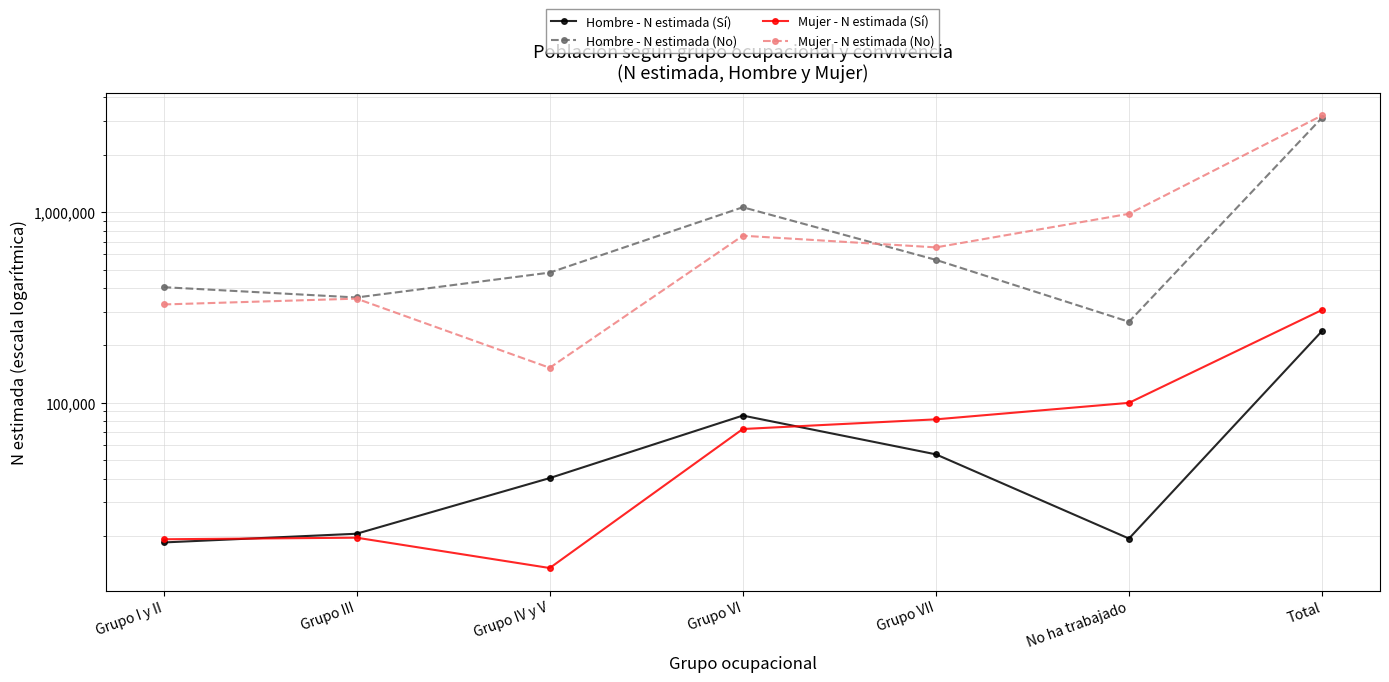

True or false: Hombre - N estimada (Sí) has a value of 357026 at Total.

False